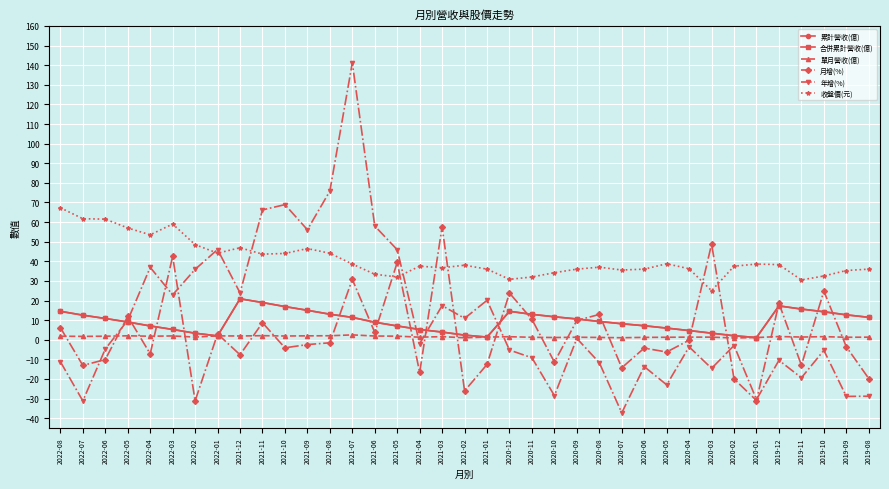

At which label does 年增(%) reach its peak?

2021-07